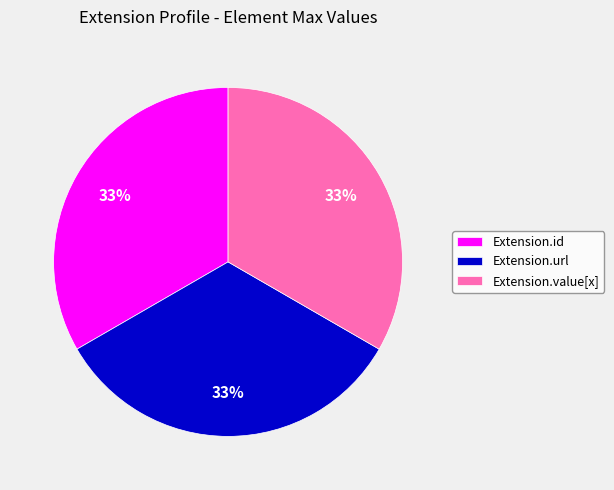

Combined, do Extension.value[x] and Extension.id account for over 50%?

Yes